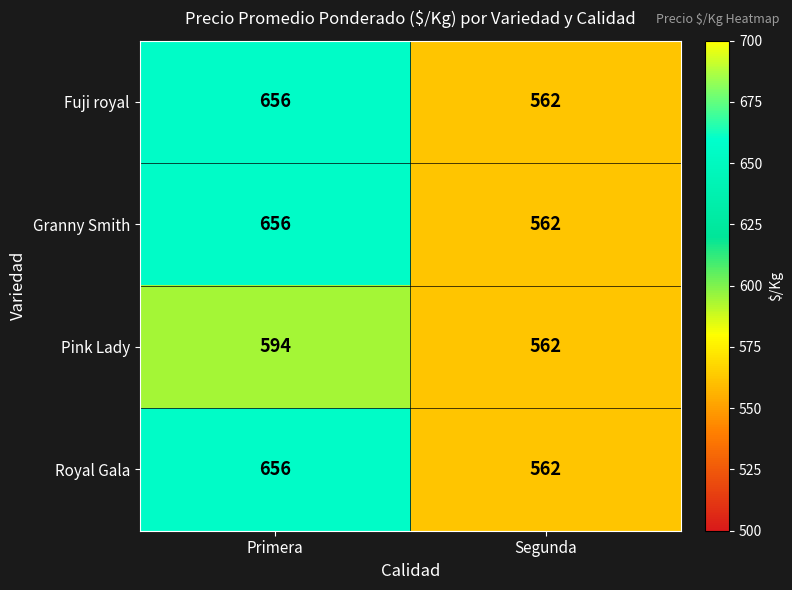

How many data points does each series have?

2